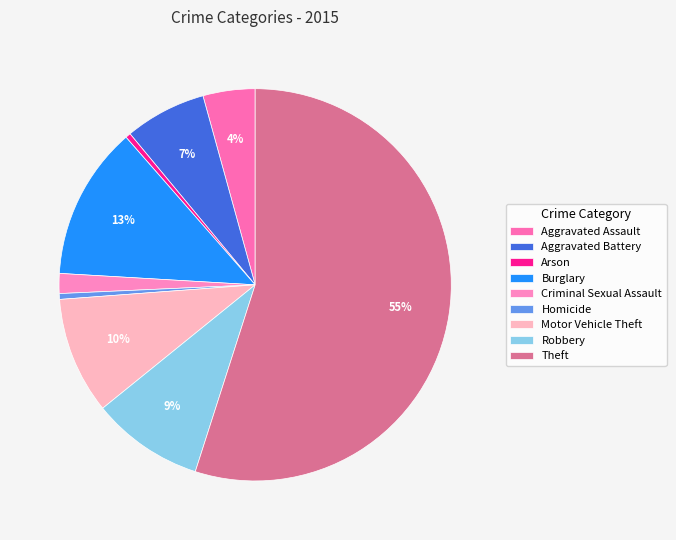

True or false: Motor Vehicle Theft accounts for 15% of the total.

False